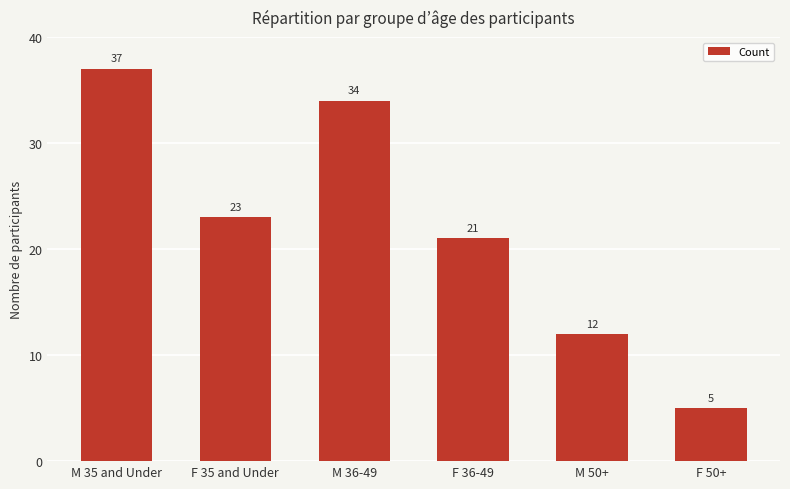

Is it true that the value at F 36-49 is 21?

True